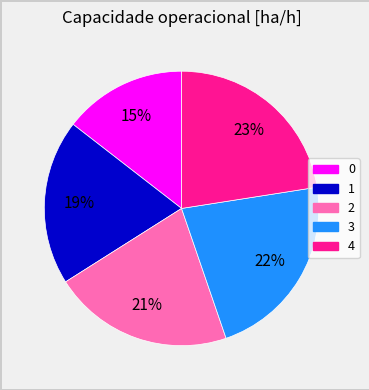

Is it true that 1 is 6% of the pie?

False